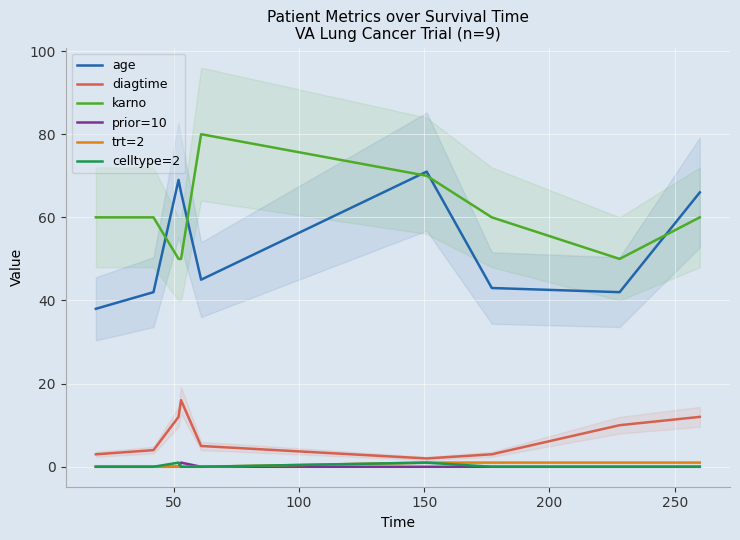

Is this an area chart (filled region under the line)?

No